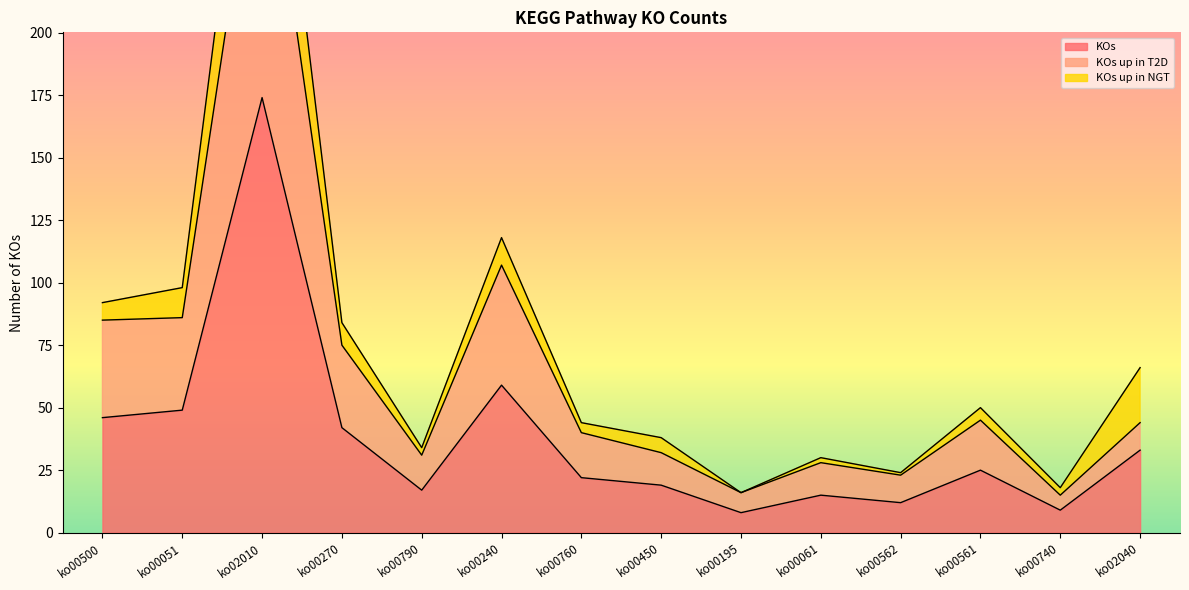

The value of KOs at ko00790 is 17. True or false?

True